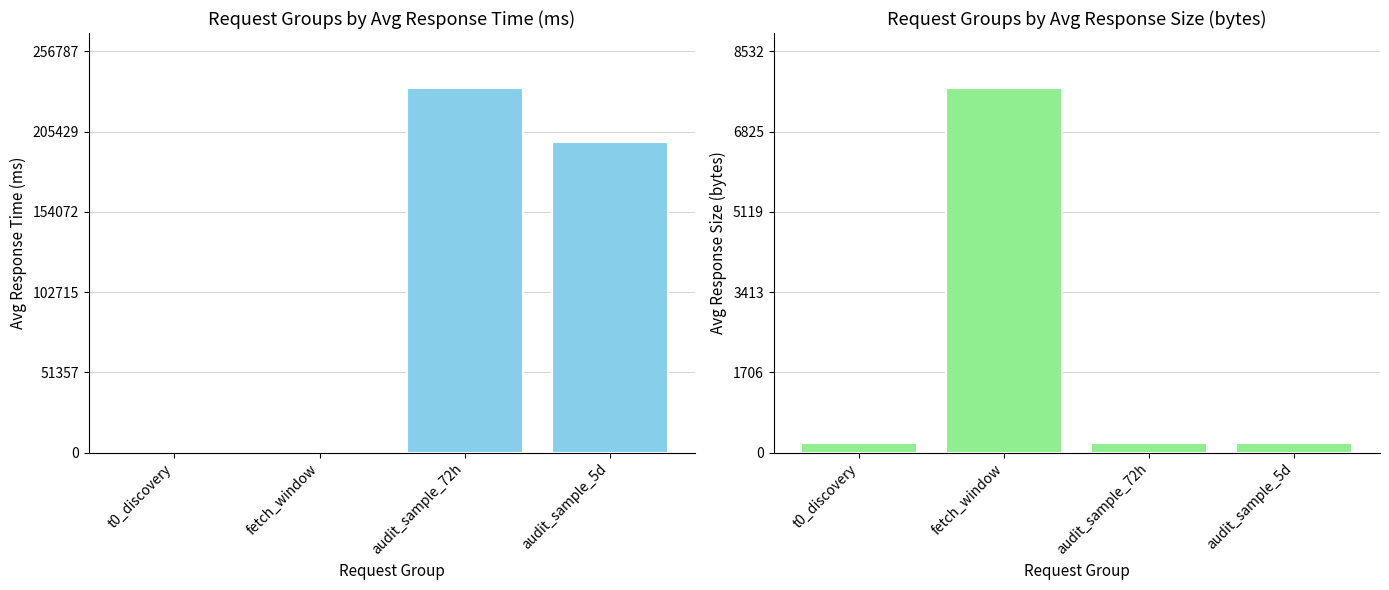

Which category has the lowest value in the response_size_bytes series?

t0_discovery